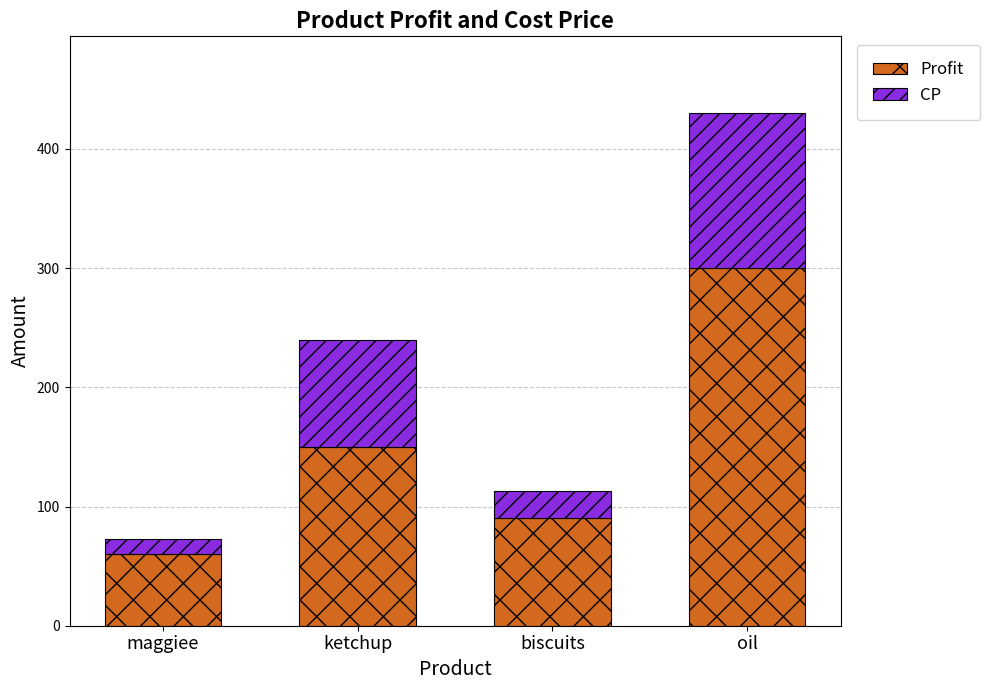

The value of Profit at biscuits is 90. True or false?

True